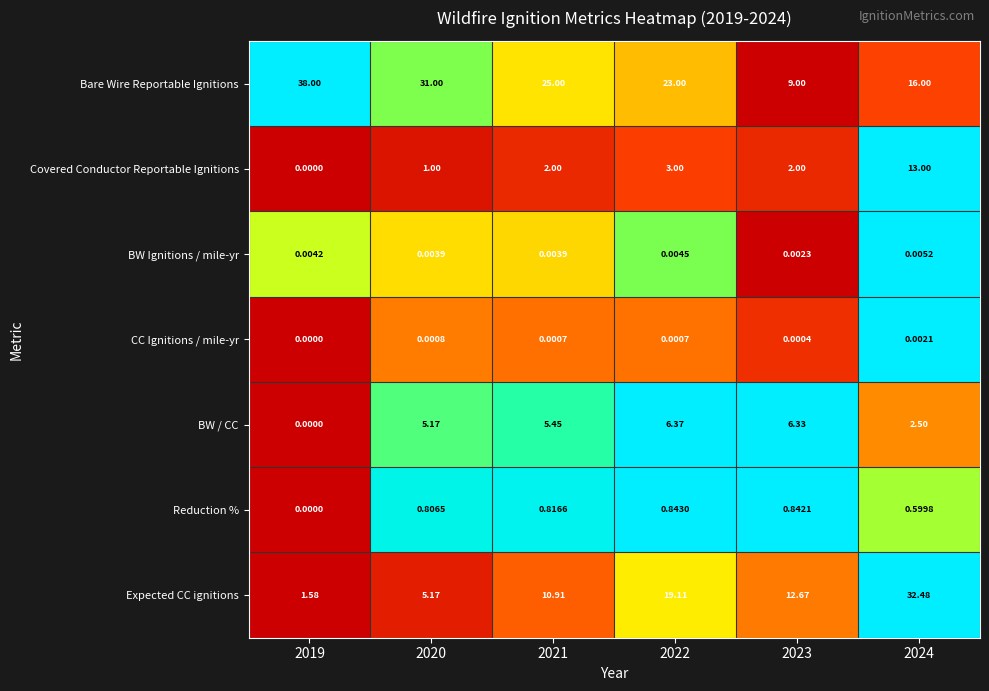

Which series has the largest total across all categories?

Bare Wire Reportable Ignitions